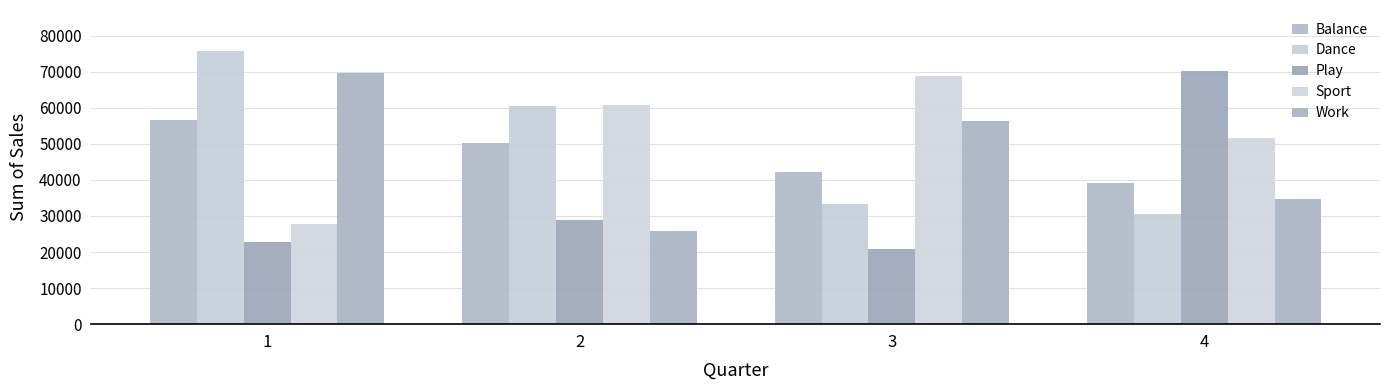

Reading left to right, transcribe all the data shown in this chart.

Balance: 1=56476	2=50150	3=42318	4=39098
Dance: 1=75738	2=60347	3=33215	4=30591
Play: 1=22788	2=28844	3=20869	4=70079
Sport: 1=27718	2=60822	3=68728	4=51710
Work: 1=69610	2=25804	3=56315	4=34672